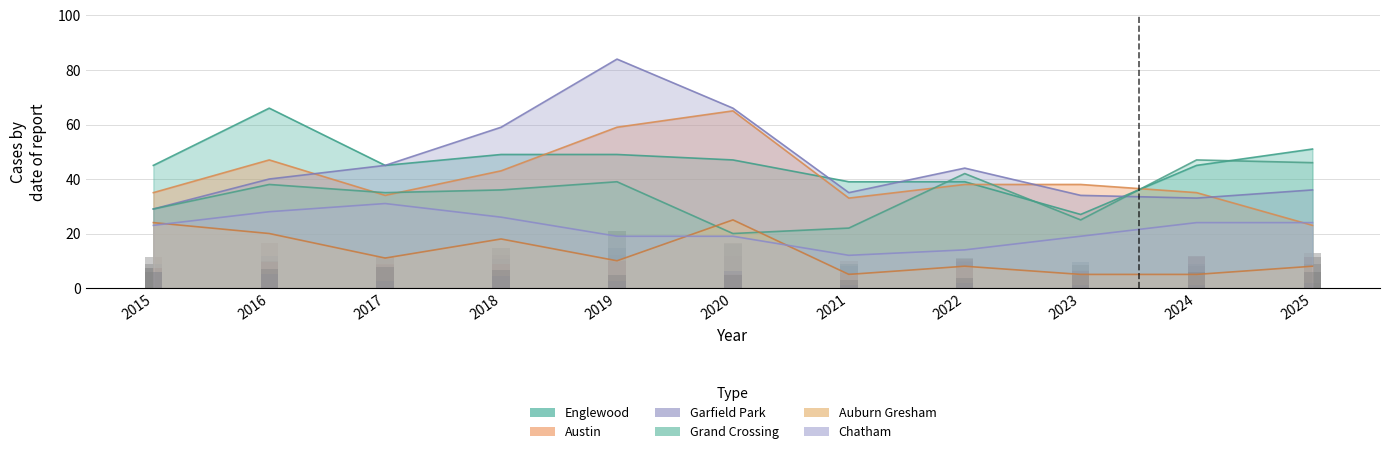

Is it true that Austin equals 67 at 2023?

False